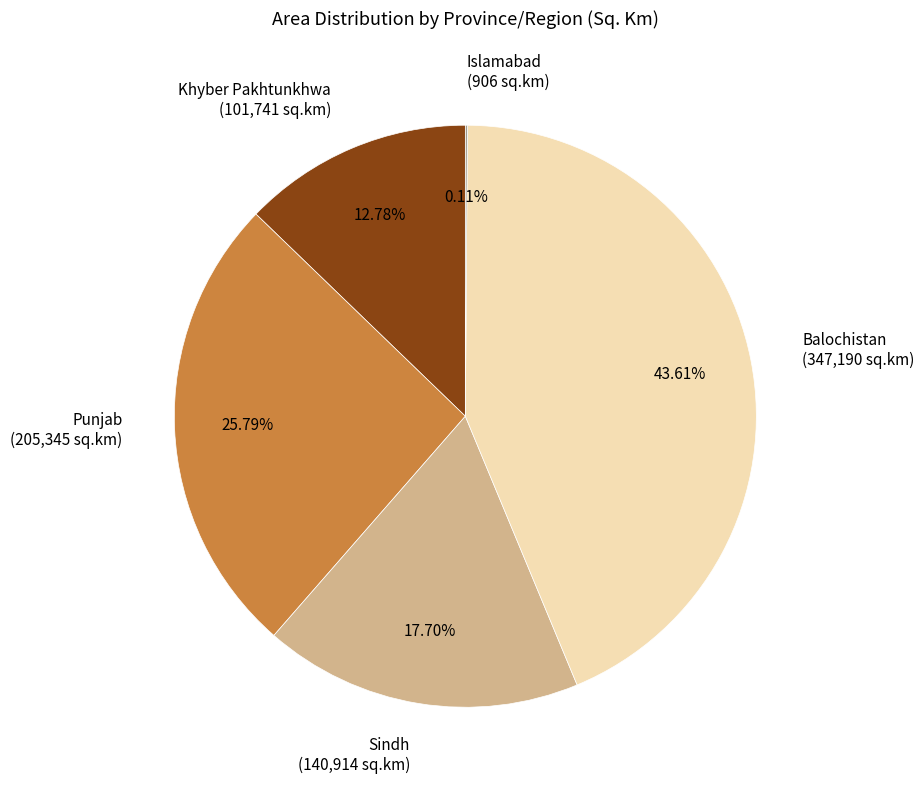

What is the ratio of the value at Balochistan (347,190 sq.km) to the value at Punjab (205,345 sq.km)?

1.7